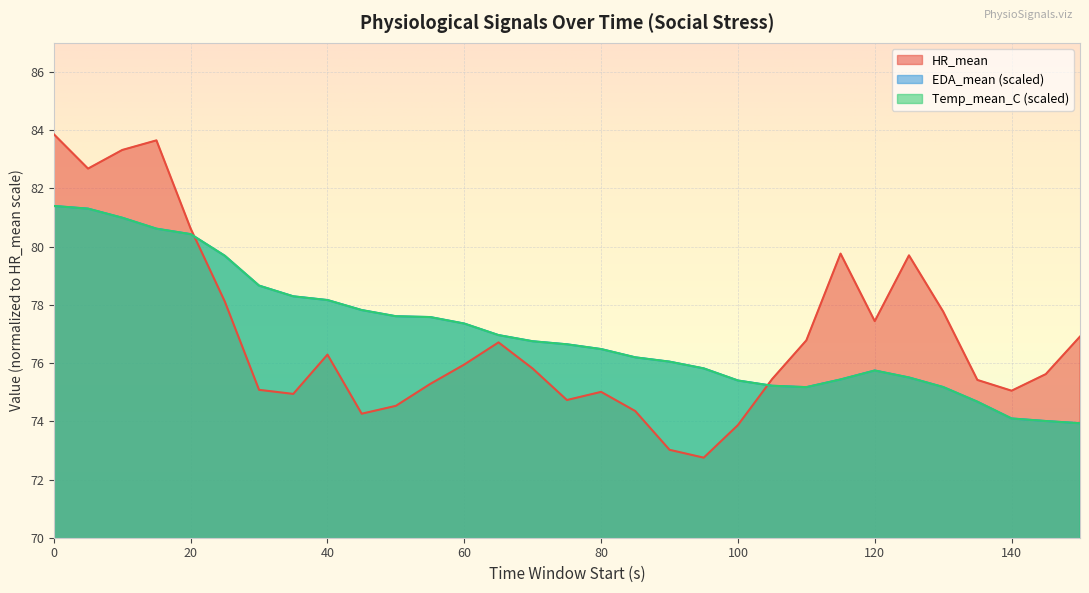

The HR_mean series shows 103.7 at 80. True or false?

False